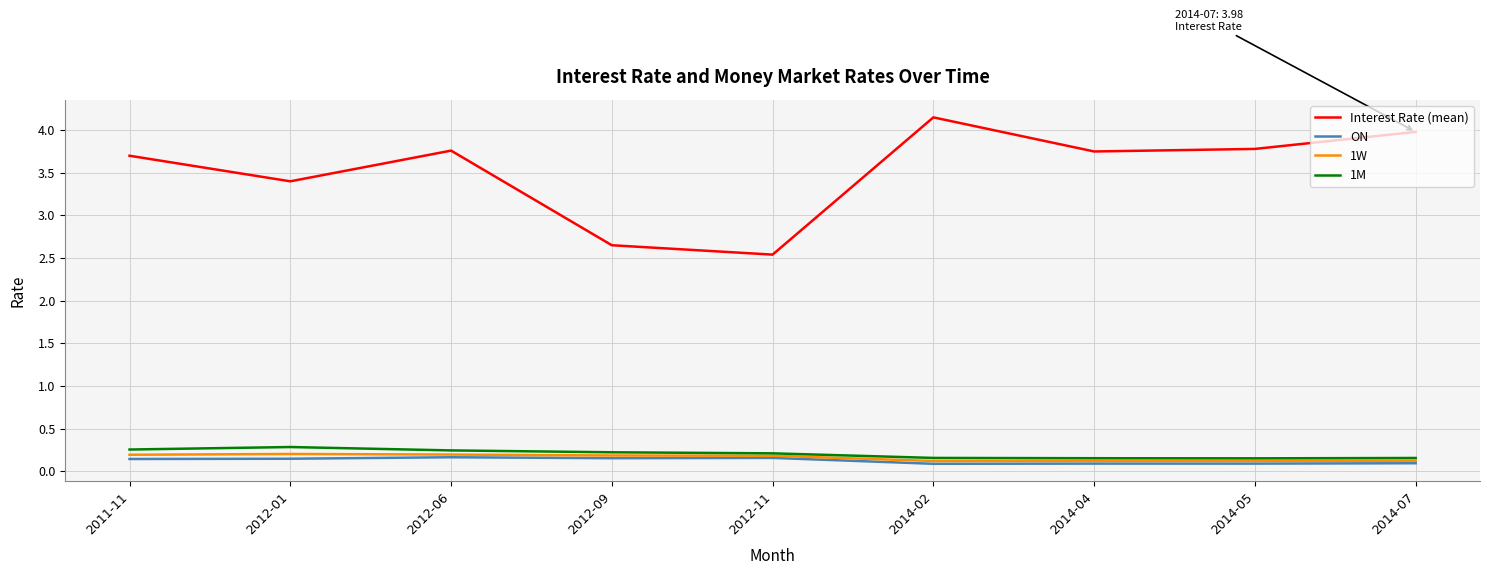

Which category has the highest value across all series?

2014-02